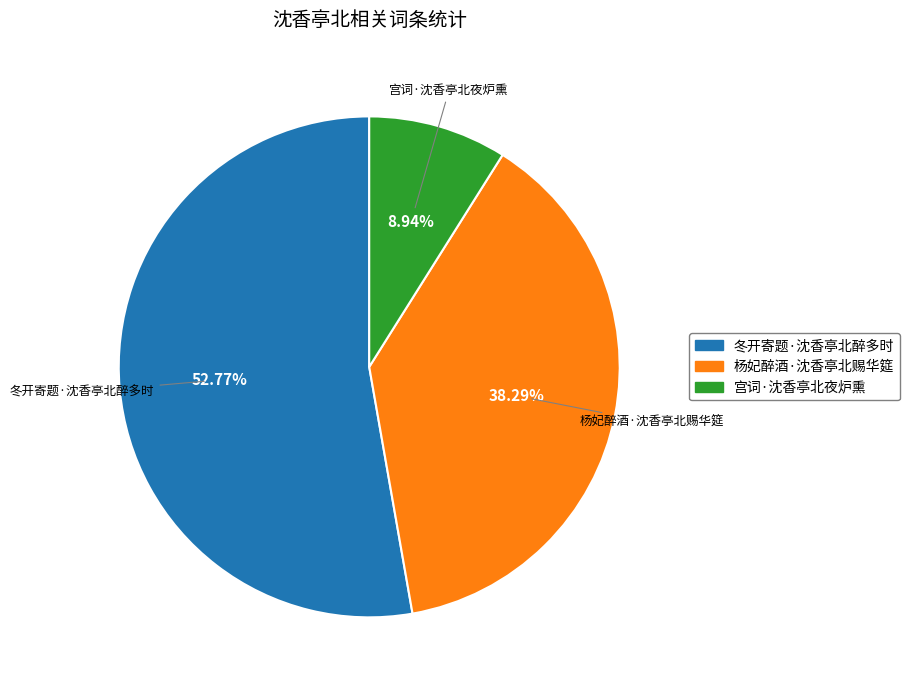

What percentage is the 冬开寄题·沈香亭北醉多时 slice, to the nearest percent?

53%